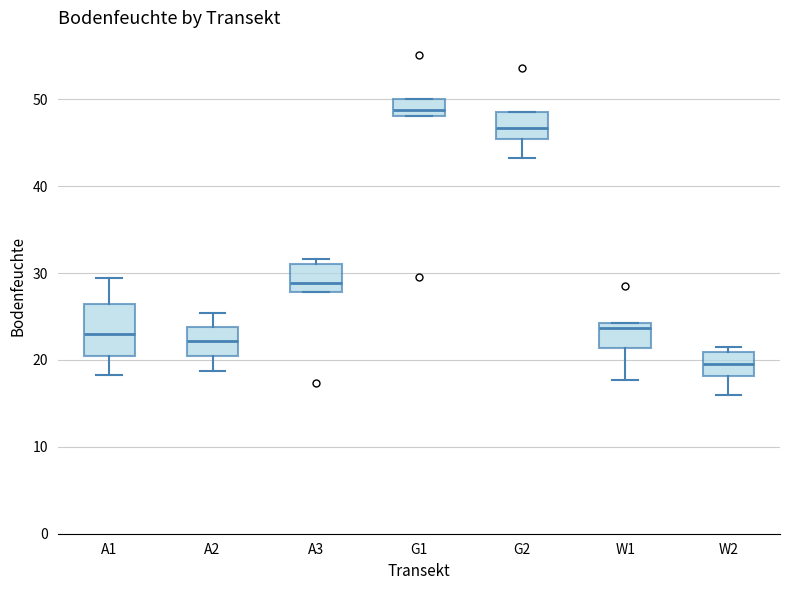

Reading left to right, read every box against the y-axis: the position of its median line, the range the box covers, and the ends of its whiskers. The values are not printed on the chart, so give them approximately, as read against the axis.

A1: median 23, box 21 to 26, whiskers 18 to 29
A2: median 22, box 20 to 24, whiskers 19 to 25
A3: median 29, box 28 to 31, whiskers 28 to 32
G1: median 49, box 48 to 50, whiskers 48 to 50
G2: median 47, box 45 to 49, whiskers 43 to 49
W1: median 24 (just below the box's upper edge), box 21 to 24, whiskers 18 to 24
W2: median 20, box 18 to 21, whiskers 16 to 22